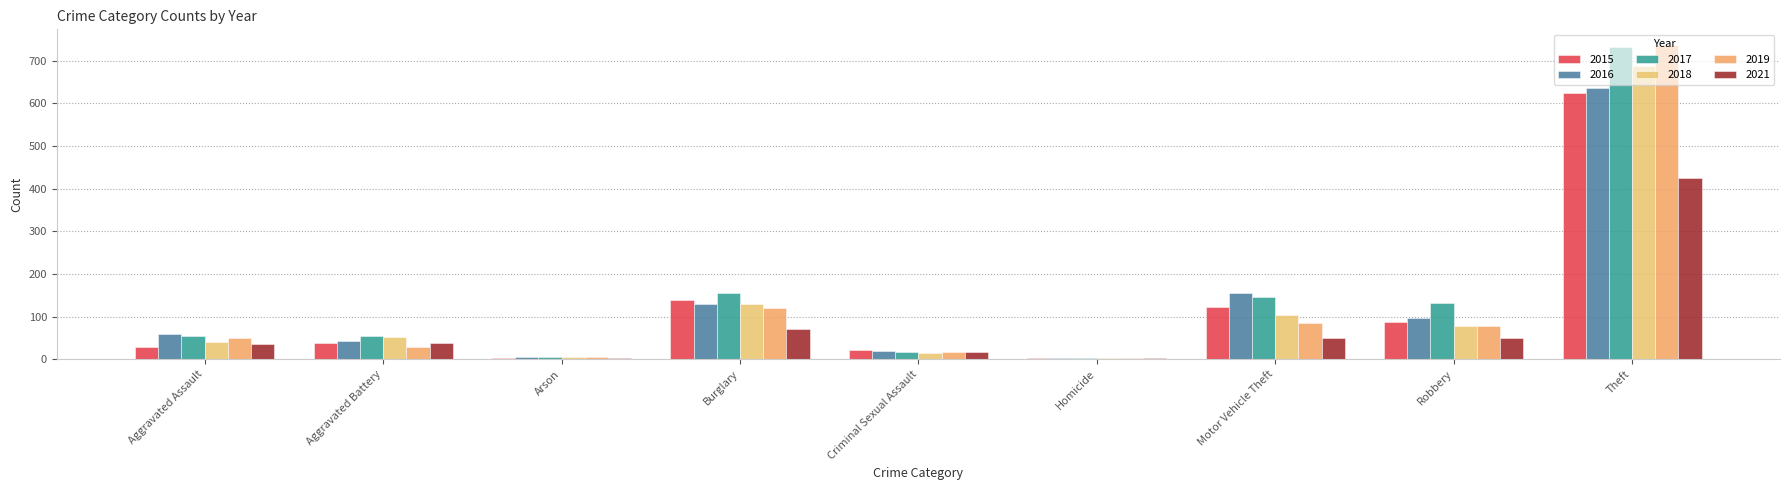

What is the value of the 2015 bar at the 1st from the left?

28